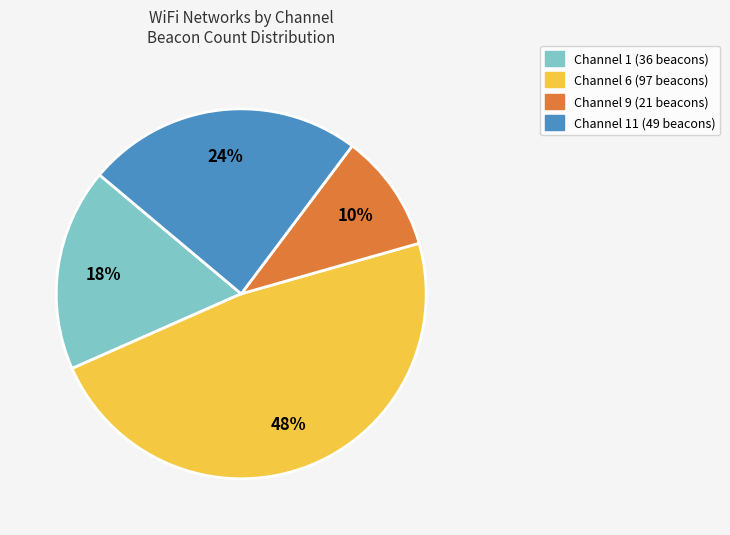

Does any single category account for the majority?

No